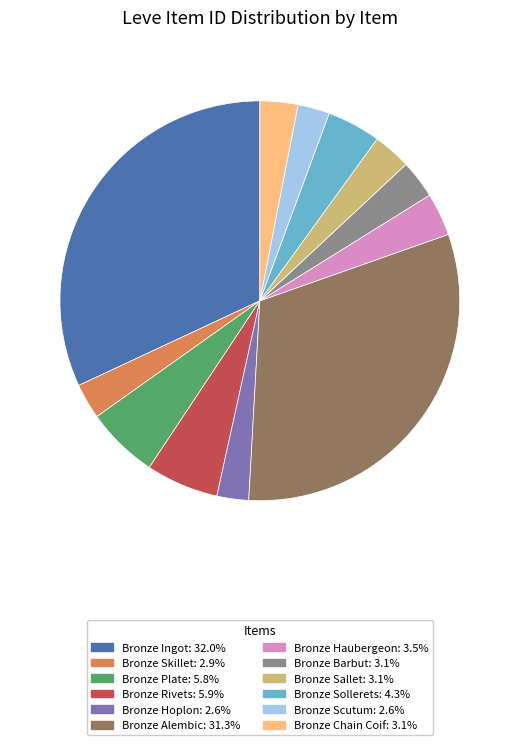

Does Bronze Ingot represent more than half of the total?

No